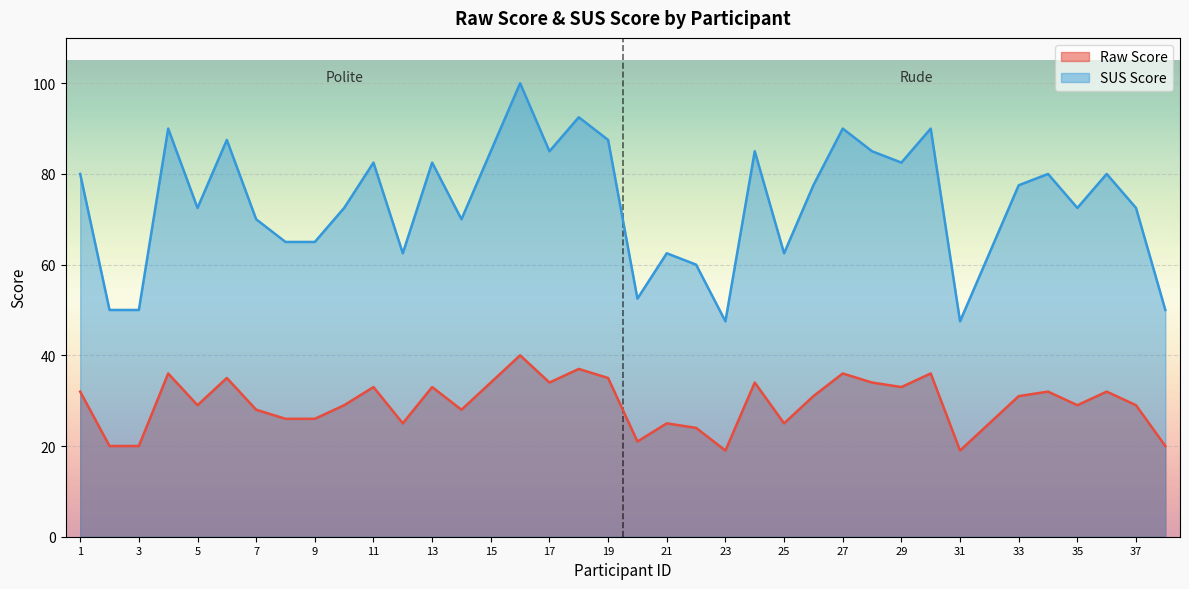

Rank the series at 19 from lowest to highest value.

Raw Score, SUS Score